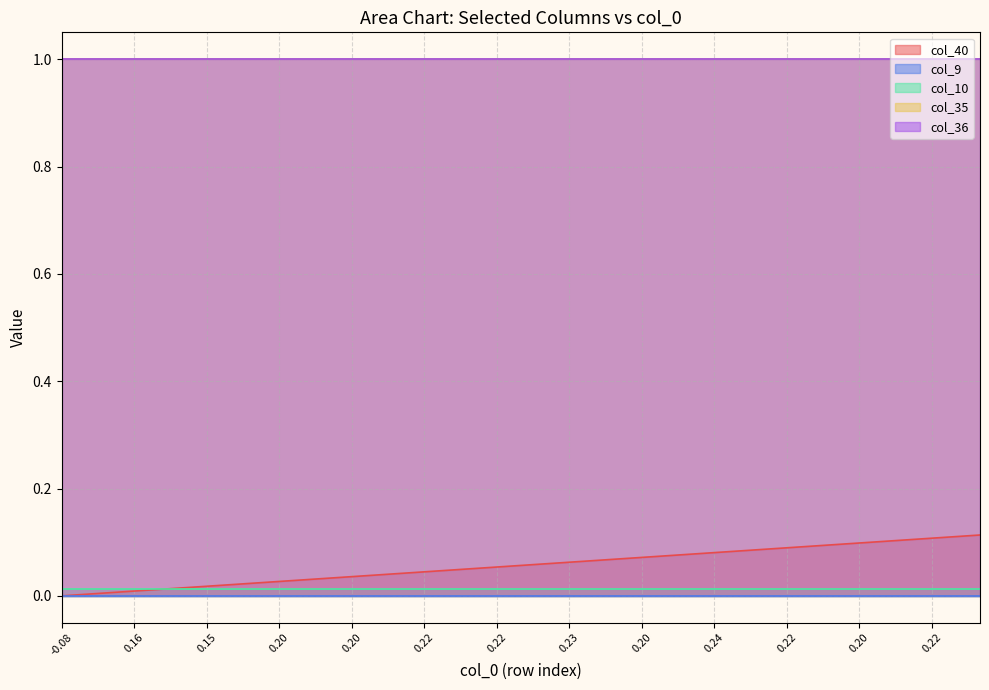

At 9, list the series in order from largest to smallest.

col_35, col_36, col_40, col_10, col_9